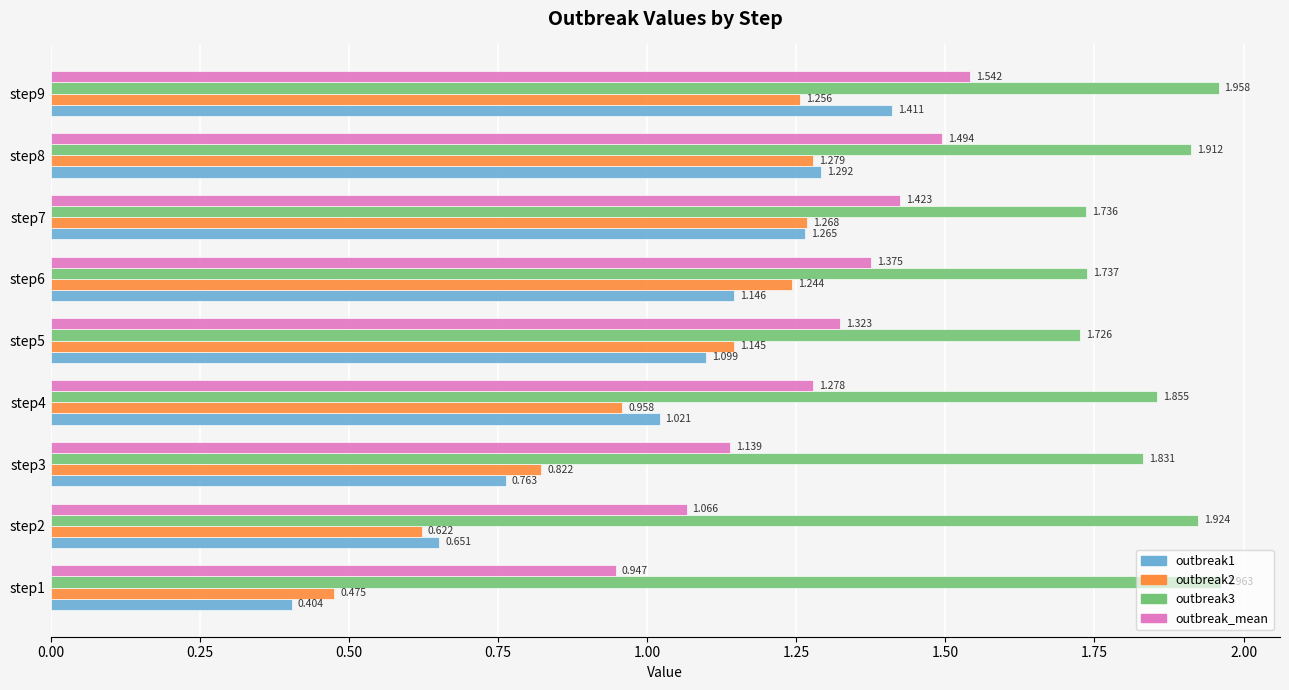

Is the value of outbreak_mean at step1 greater than the value of outbreak3 at step9?

No